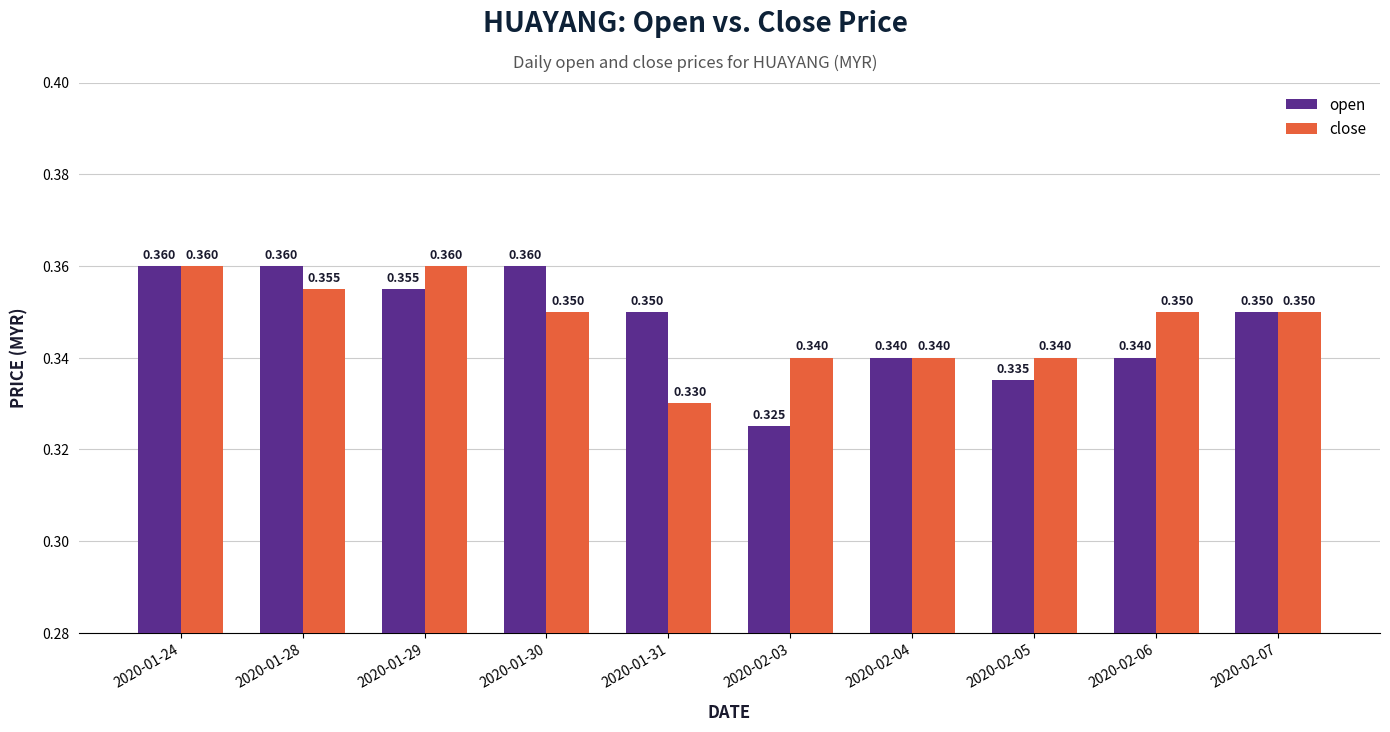

Is the value of open at 2020-02-04 greater than the value of close at 2020-02-07?

No